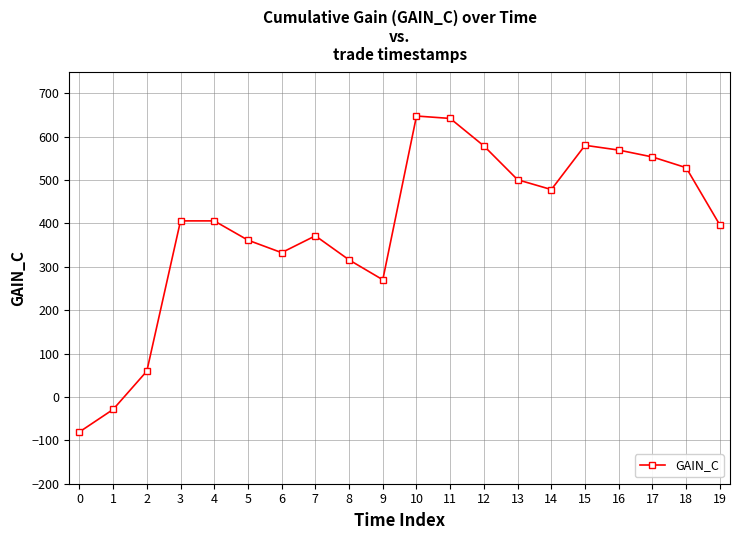

The value at 10 is 268.3. True or false?

False